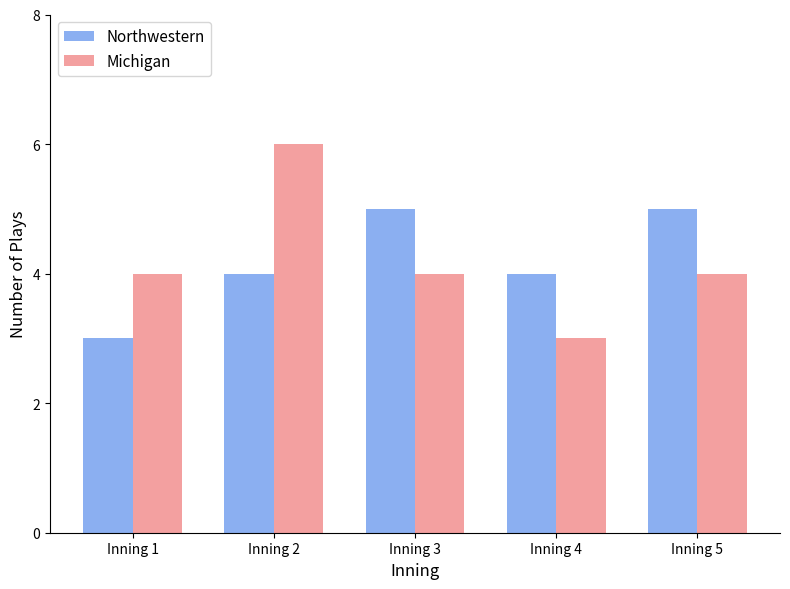

Rank the series by their maximum value, from highest to lowest.

Michigan, Northwestern